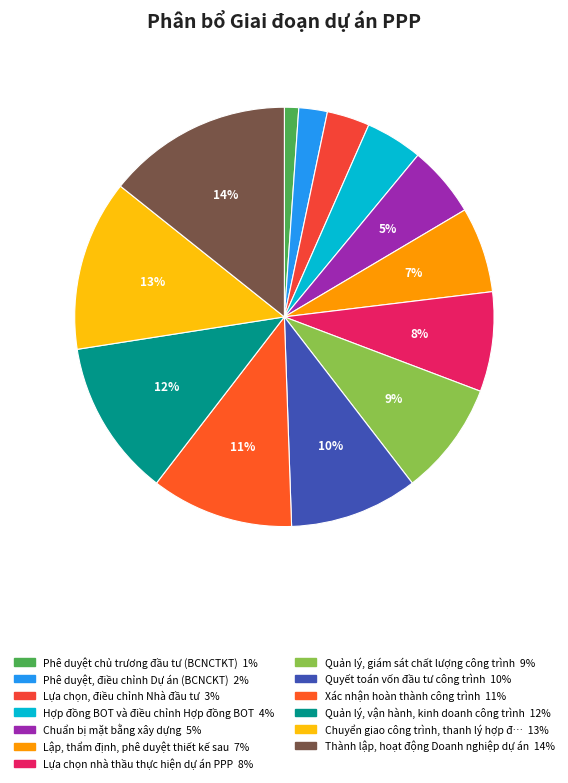

How many segments does this pie chart have?

13